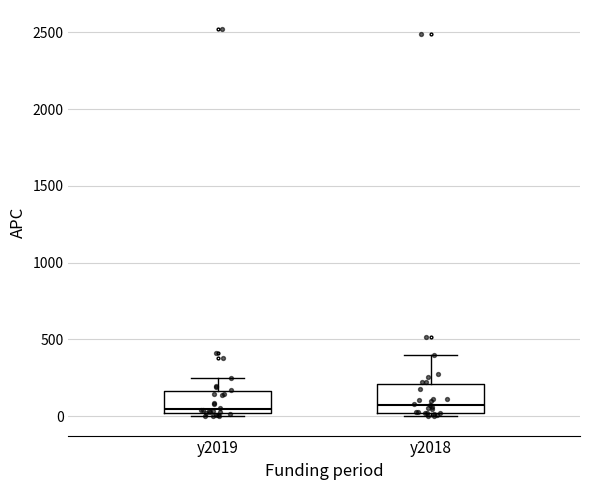

Where does the upper whisker of the box for y2018 end on the y-axis? The values are not printed on the chart, so give them approximately, as read against the axis.

400